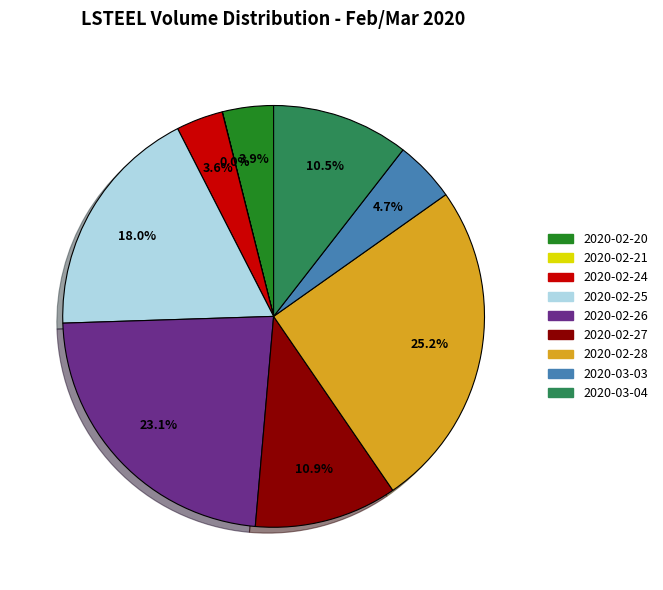

To the nearest percent, what portion does 2020-03-03 represent?

5%